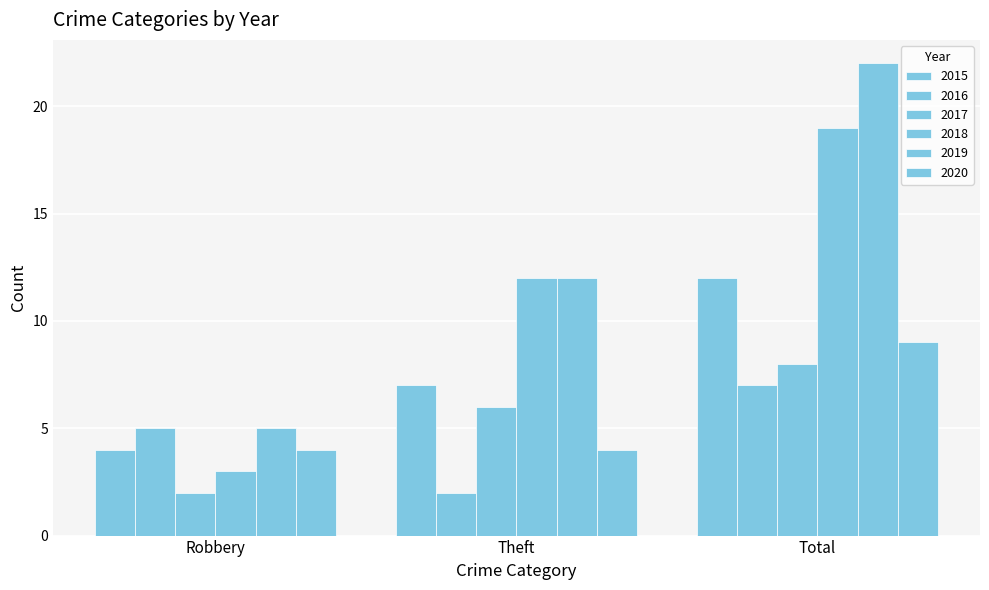

At which label is 2019 closest to 13?

Theft